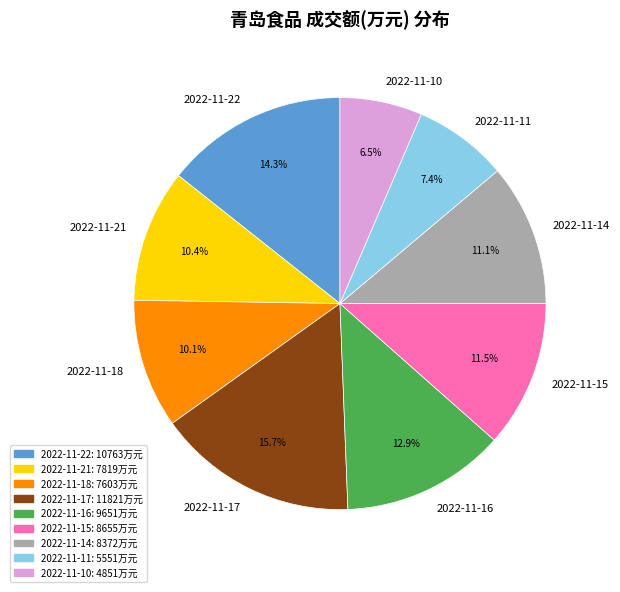

Count the number of slices in the pie.

9